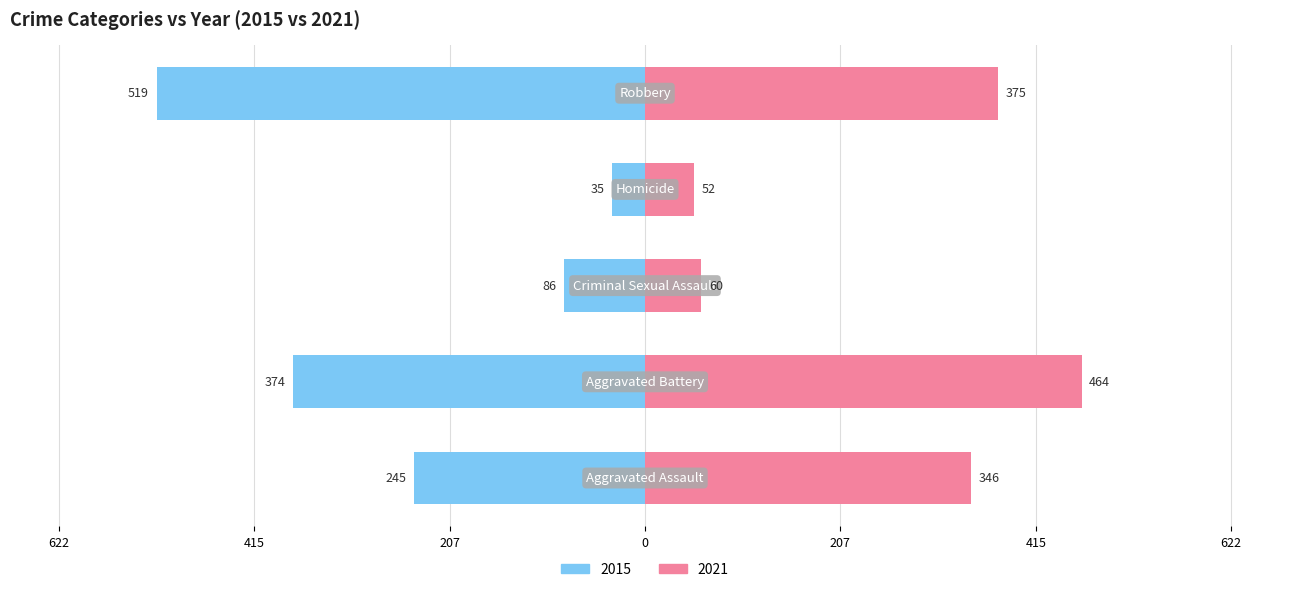

True or false: the data shows -519 at Robbery.

True